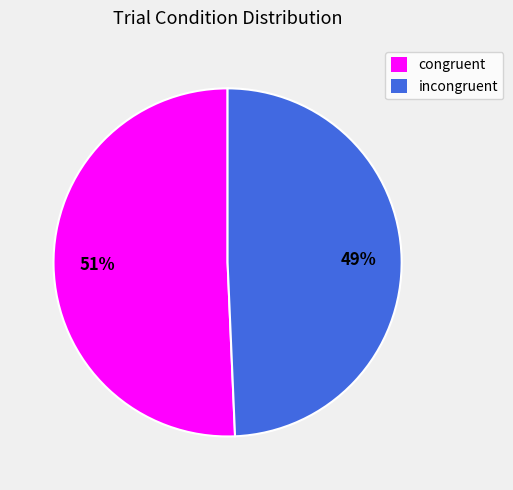

Is it true that congruent is 40% of the pie?

False